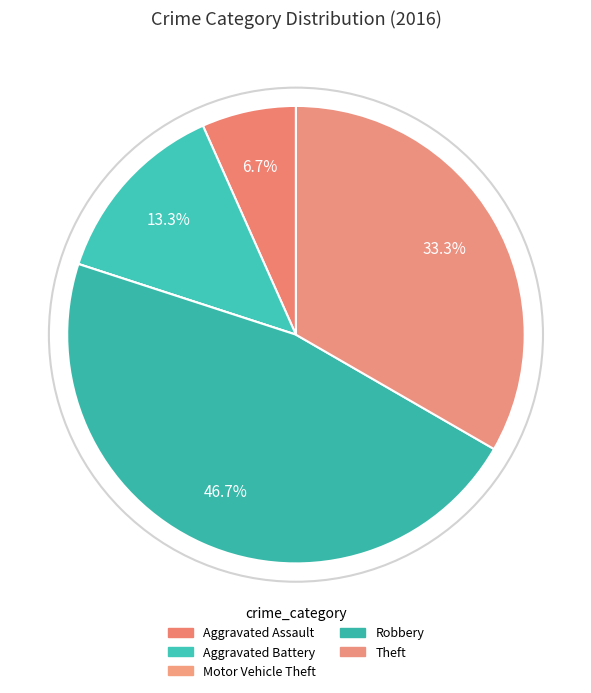

Do Aggravated Assault and Aggravated Battery together represent more than half of the pie?

No